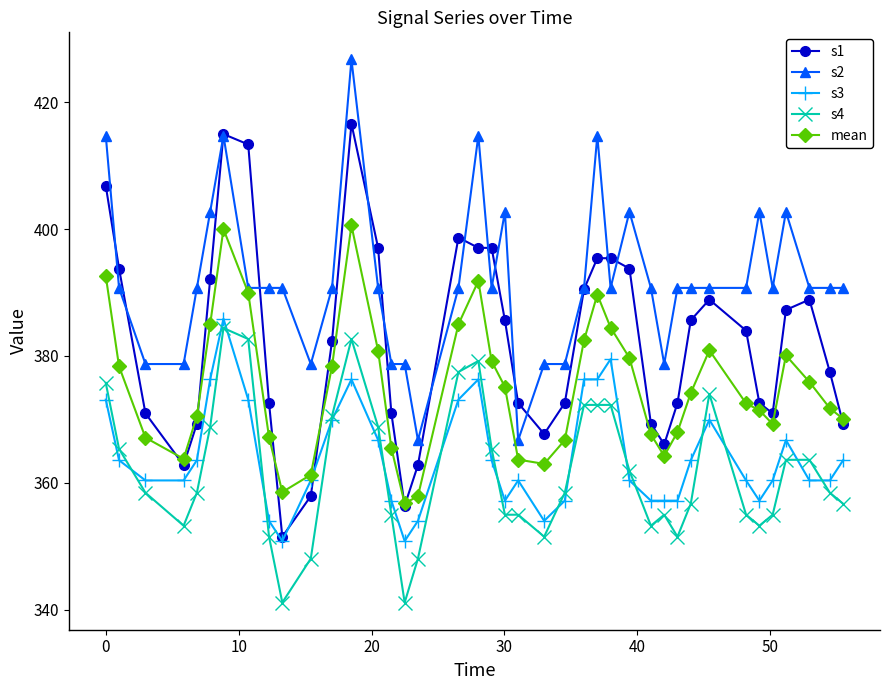

What is the value of the s4 point at the 10th from the left?

341.1